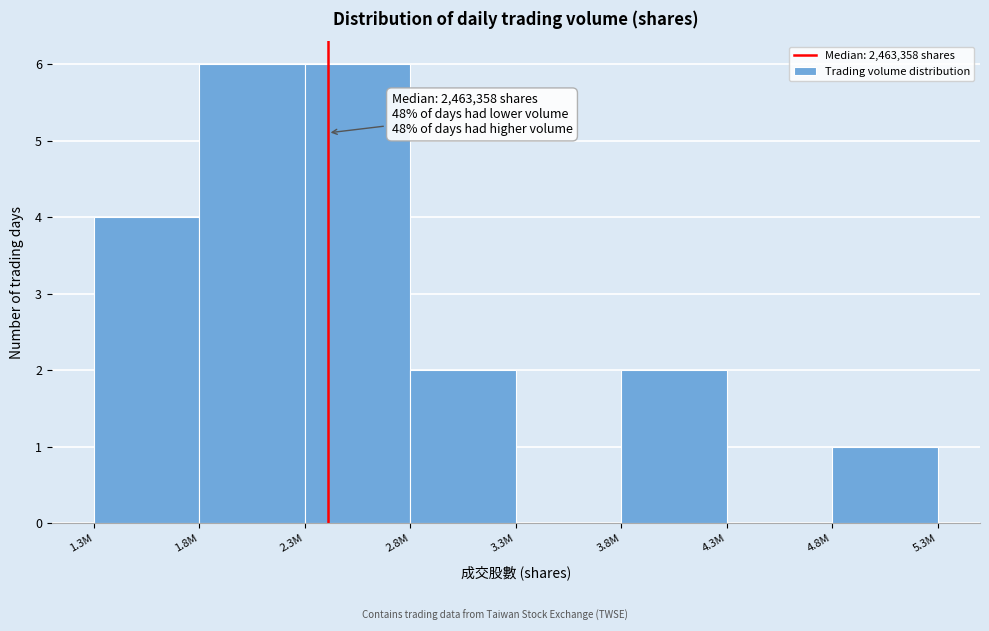

Reading left to right, extract all data points from this chart.

1.3M=4	1.8M=6	2.3M=6	2.8M=2	3.3M=0	3.8M=2	4.3M=0	4.8M=1